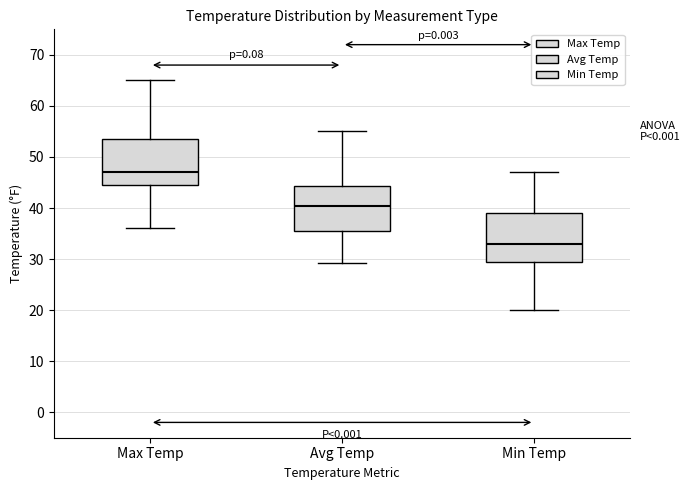

Reading left to right, transcribe this box plot: for each box, give where its median line is, the range the box spans, and where its two whiskers end, as read against the y-axis. The values are not printed on the chart, so give them approximately, as read against the axis.

Max Temp: median 47, box 45 to 54, whiskers 36 to 65
Avg Temp: median 40, box 36 to 44, whiskers 29 to 55
Min Temp: median 33, box 30 to 39, whiskers 20 to 47